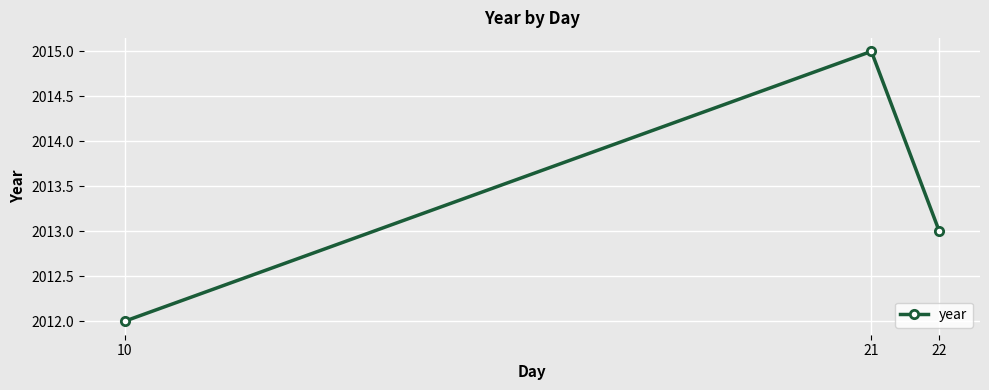

True or false: the data shows 2013 at 22.

True